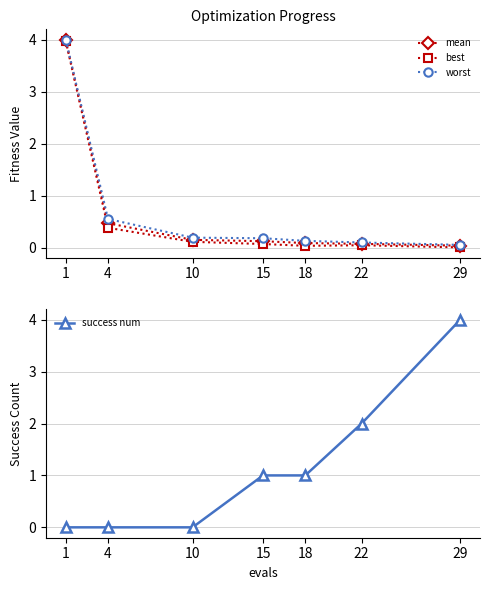

How many values in the success num series are below 1?

3